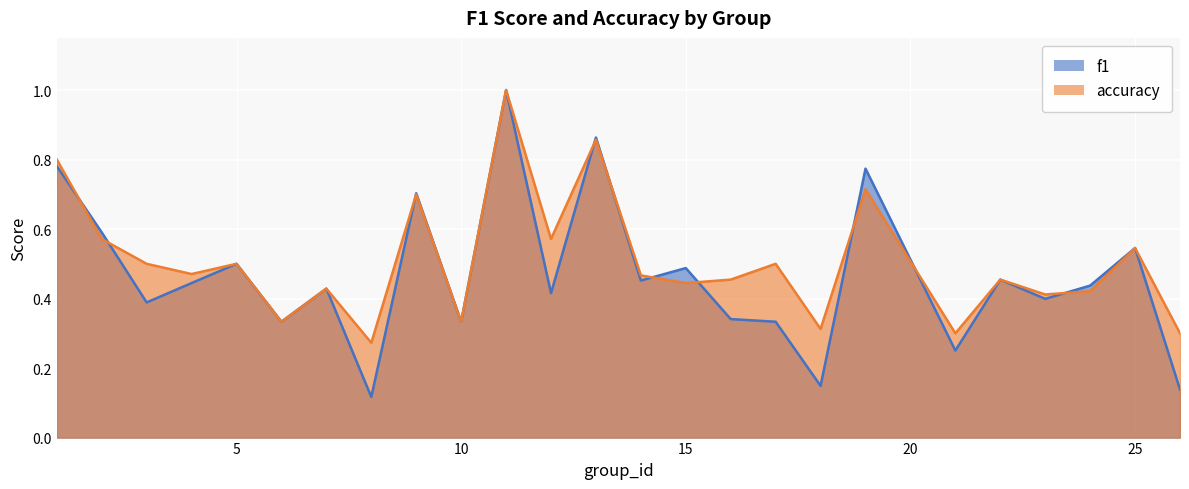

Is it true that f1 equals 0.5 at 14?

True